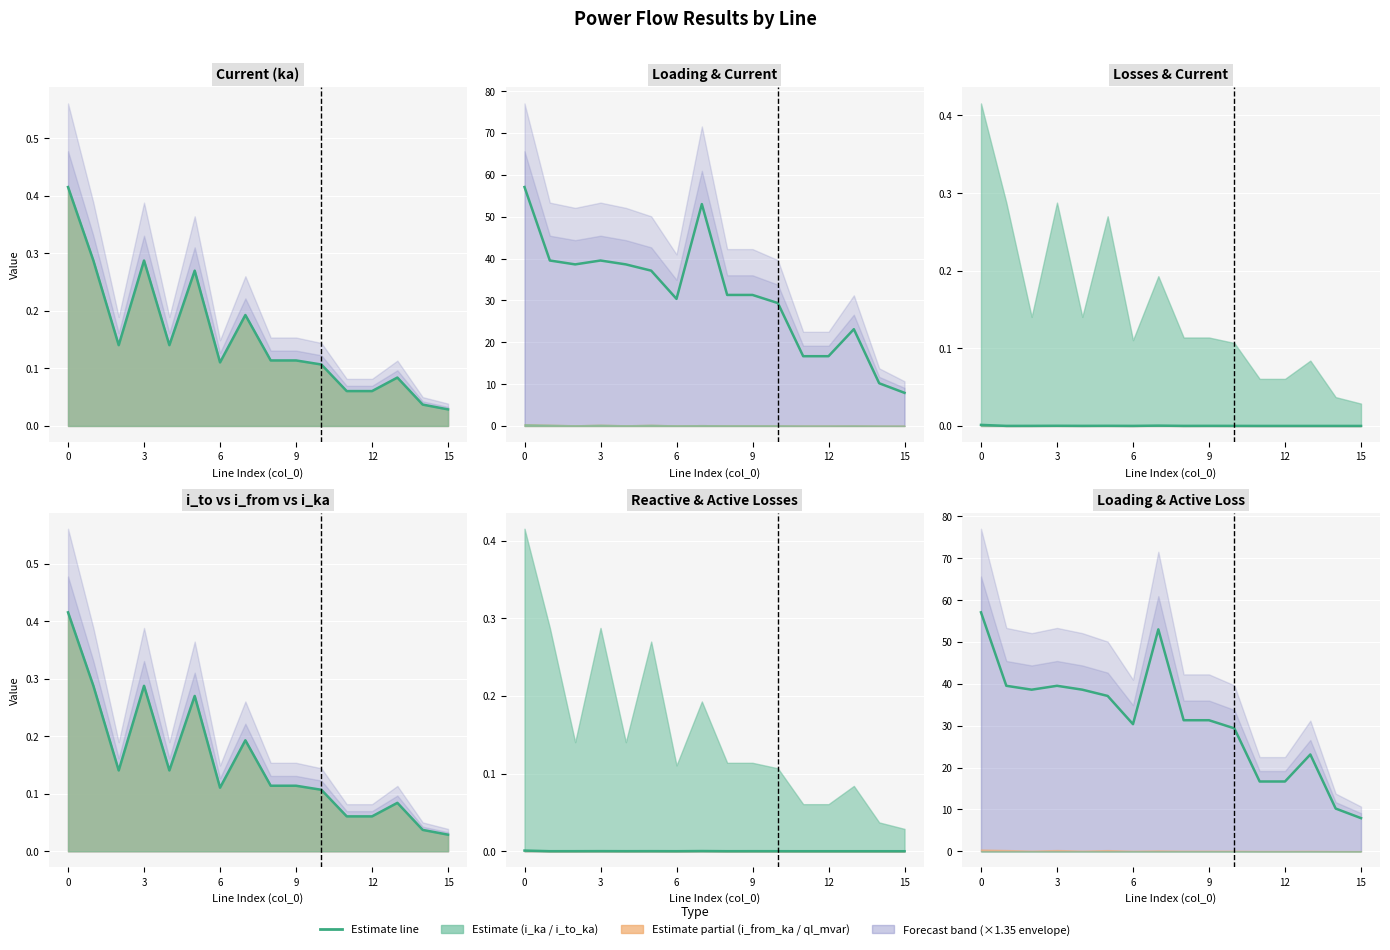

The i_ka series shows 0.1 at 12. True or false?

True